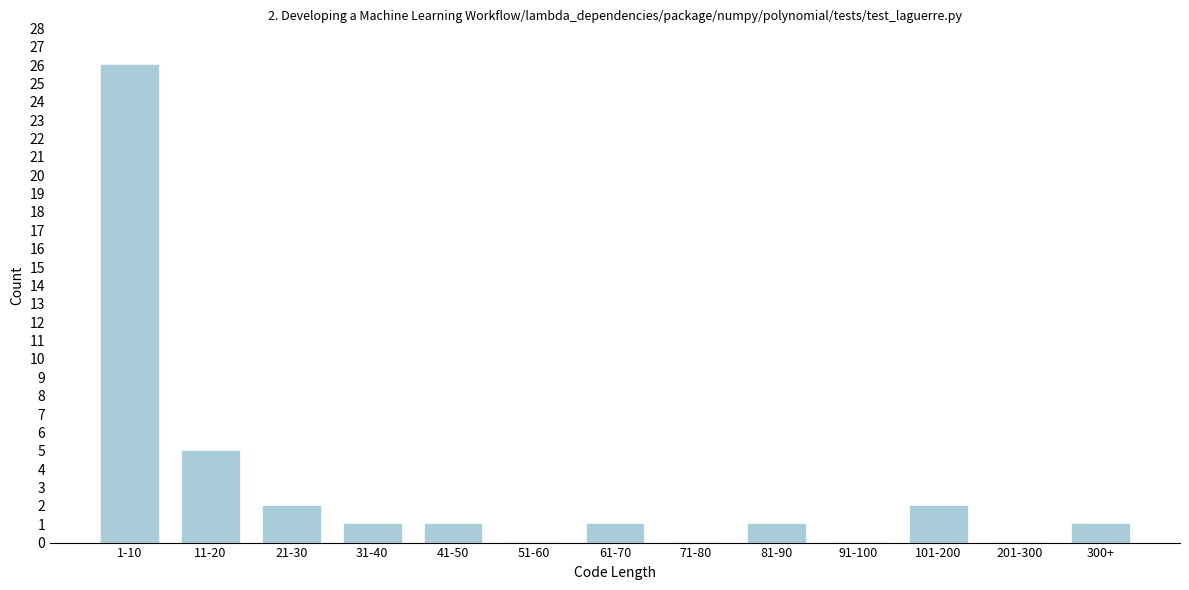

Reading left to right, extract all data points from this chart.

1-10=26	11-20=5	21-30=2	31-40=1	41-50=1	51-60=0	61-70=1	71-80=0	81-90=1	91-100=0	101-200=2	201-300=0	300+=1